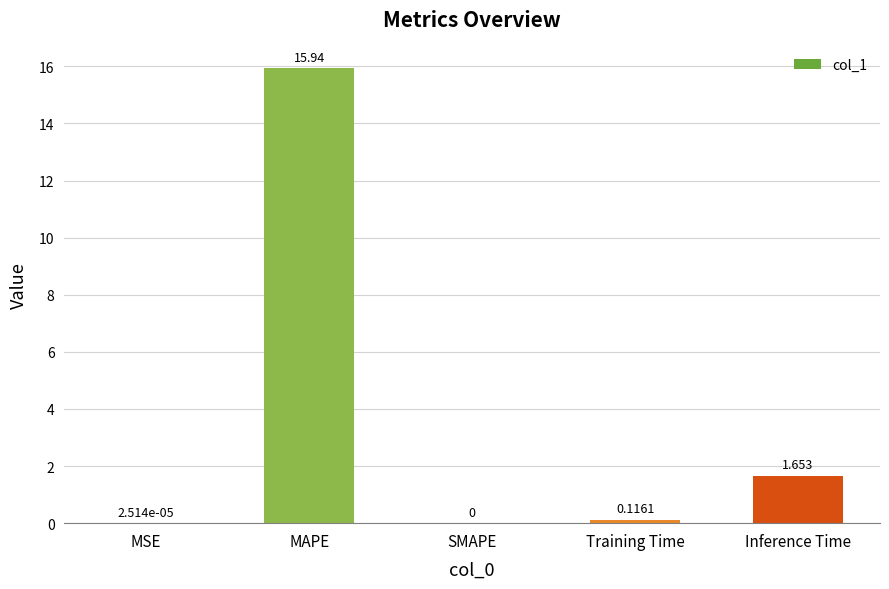

Which label corresponds to the largest value in the chart?

MAPE